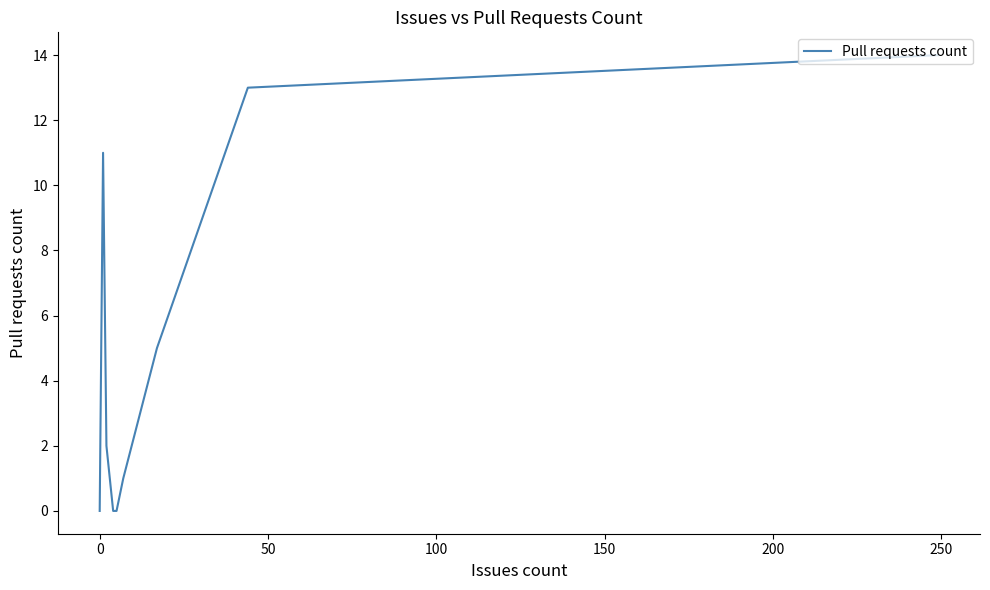

What is the average value?

4